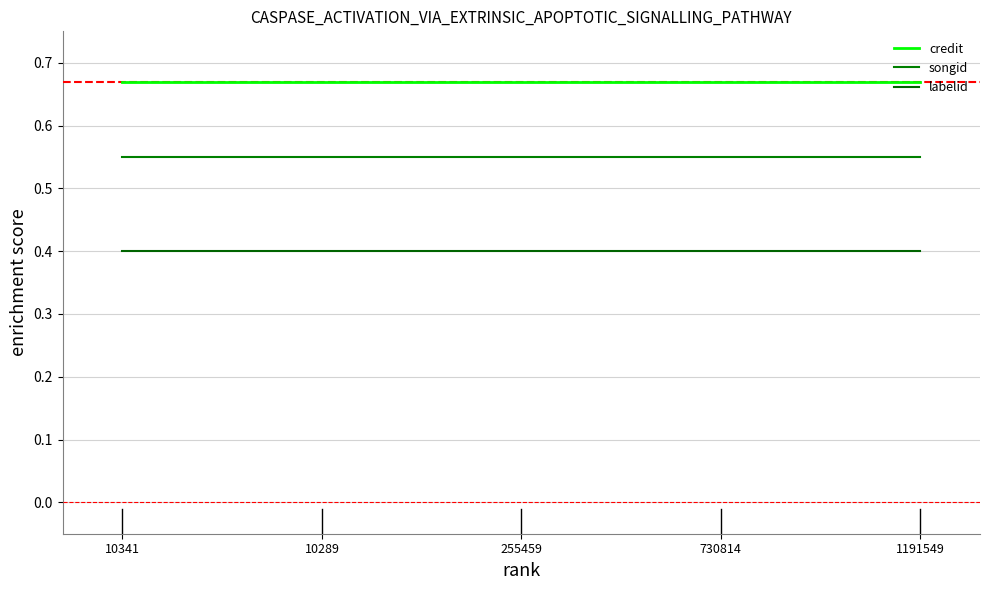

Count the number of data series in this chart.

3